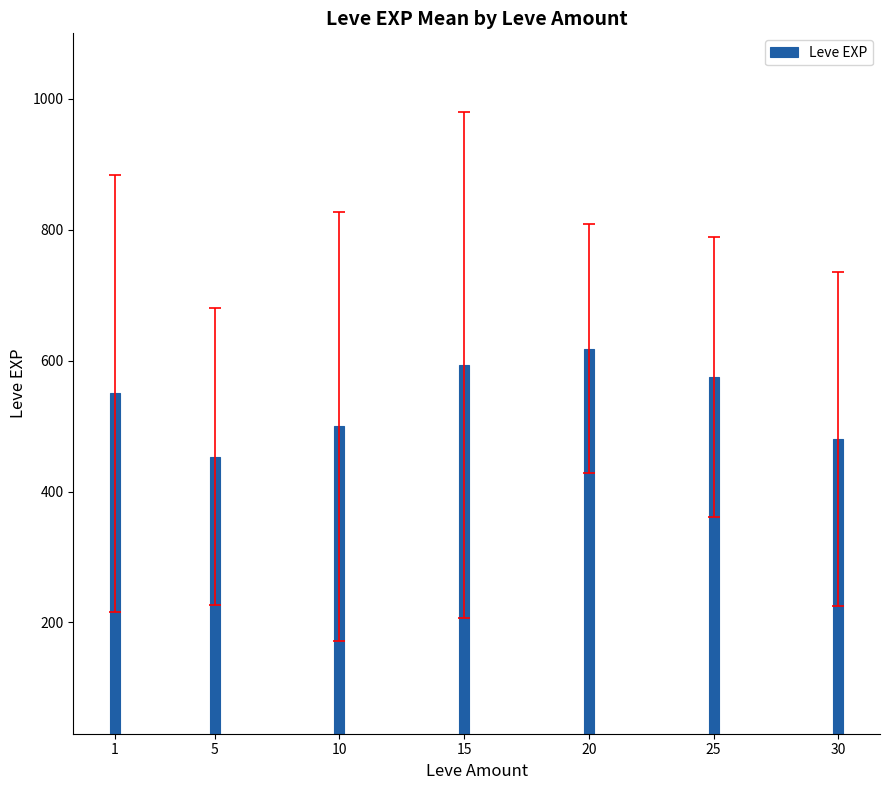

Reading left to right, list all the values displayed in this chart.

1=550.0	5=453.3	10=500.0	15=593.3	20=618.3	25=575.0	30=480.0